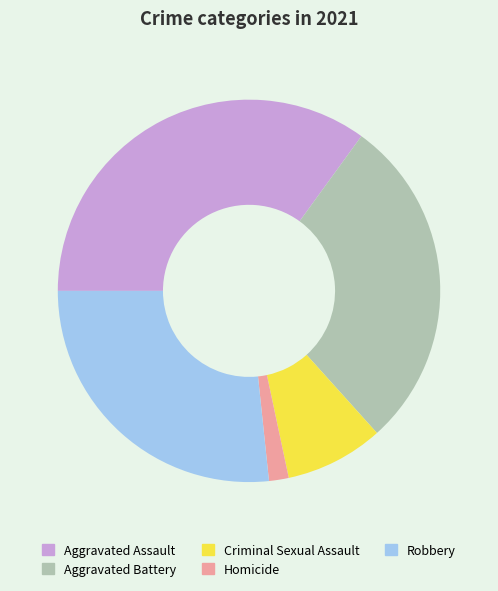

True or false: Aggravated Assault accounts for 35% of the total.

True